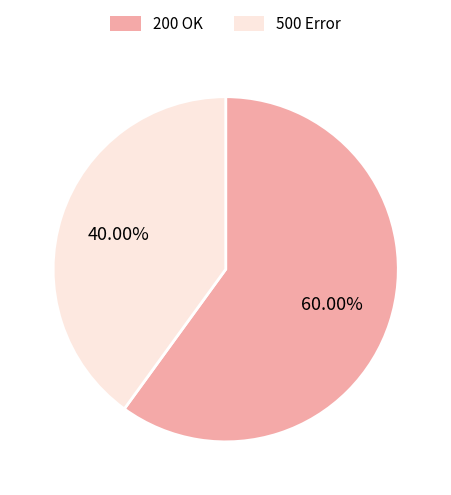

Is there a majority slice in this chart?

Yes